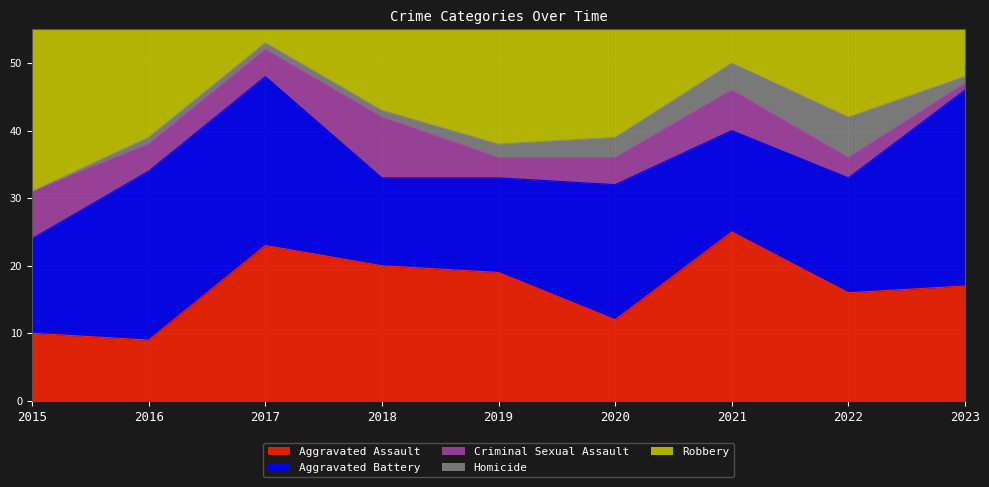

How many values in the Aggravated Assault series exceed 17?

4